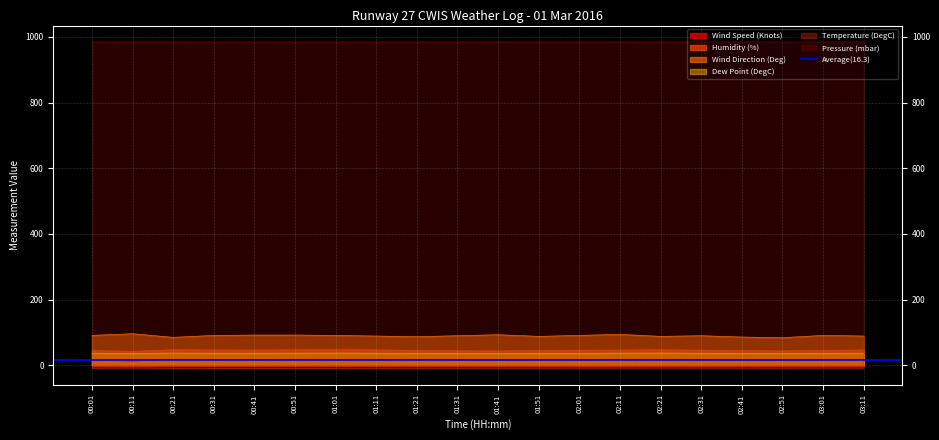

What position from the left is 02:01?

13